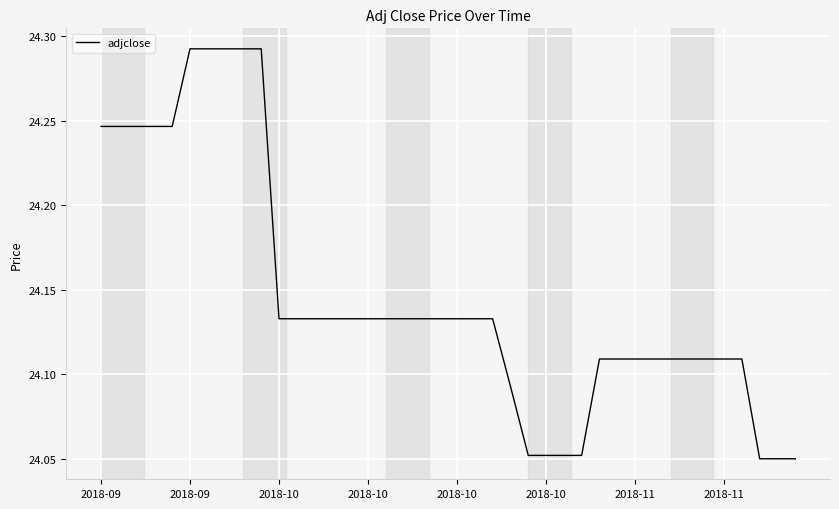

What is the maximum value shown in the chart?

24.3